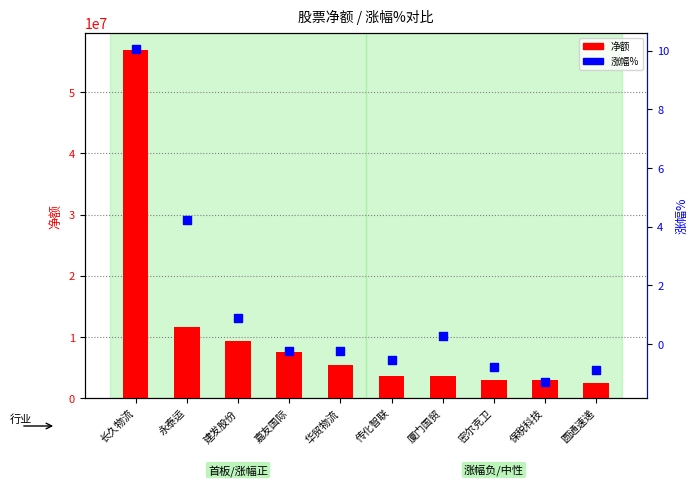

What is the total value across all series at 长久物流?

56856903.0